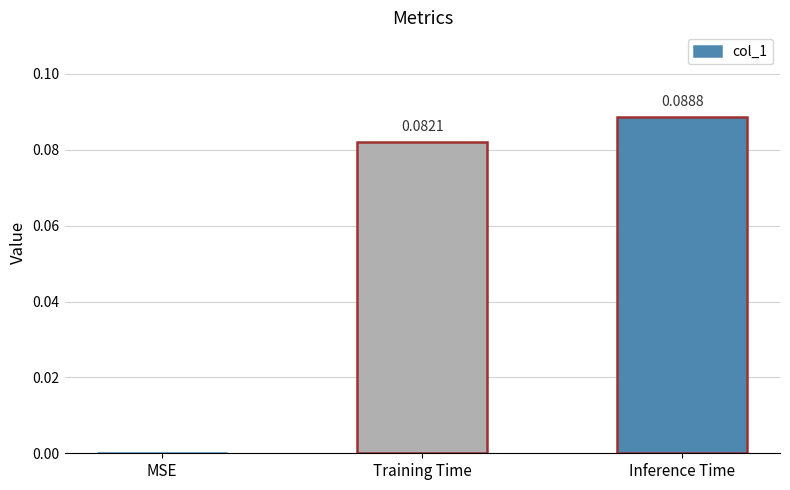

Which category has the highest value across all series?

Inference Time